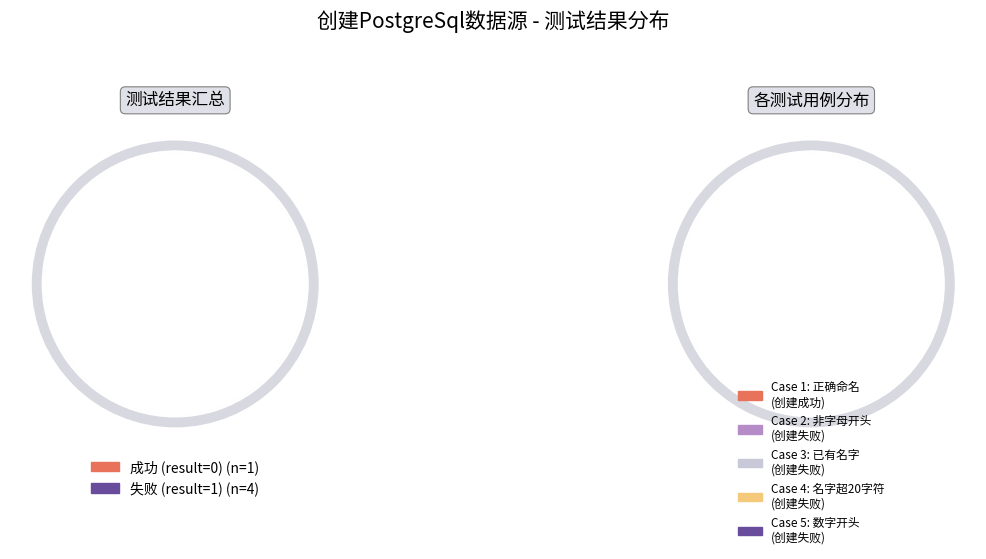

How many segments does this pie chart have?

5